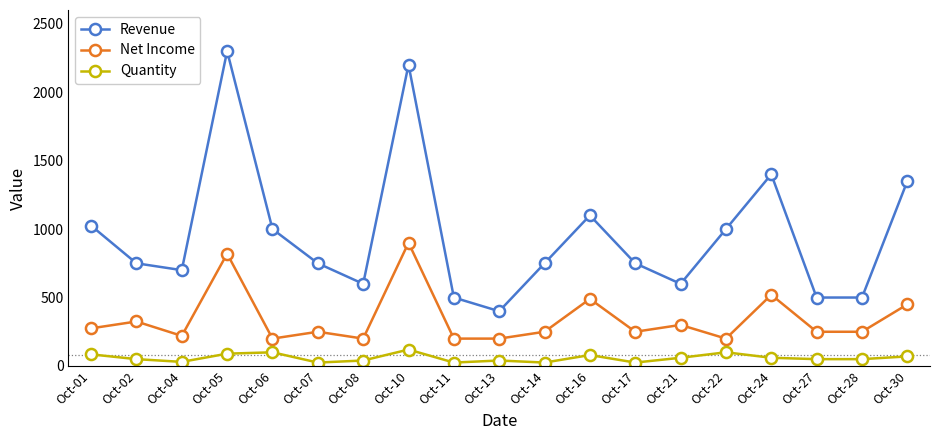

What is the minimum value shown in the chart?

25